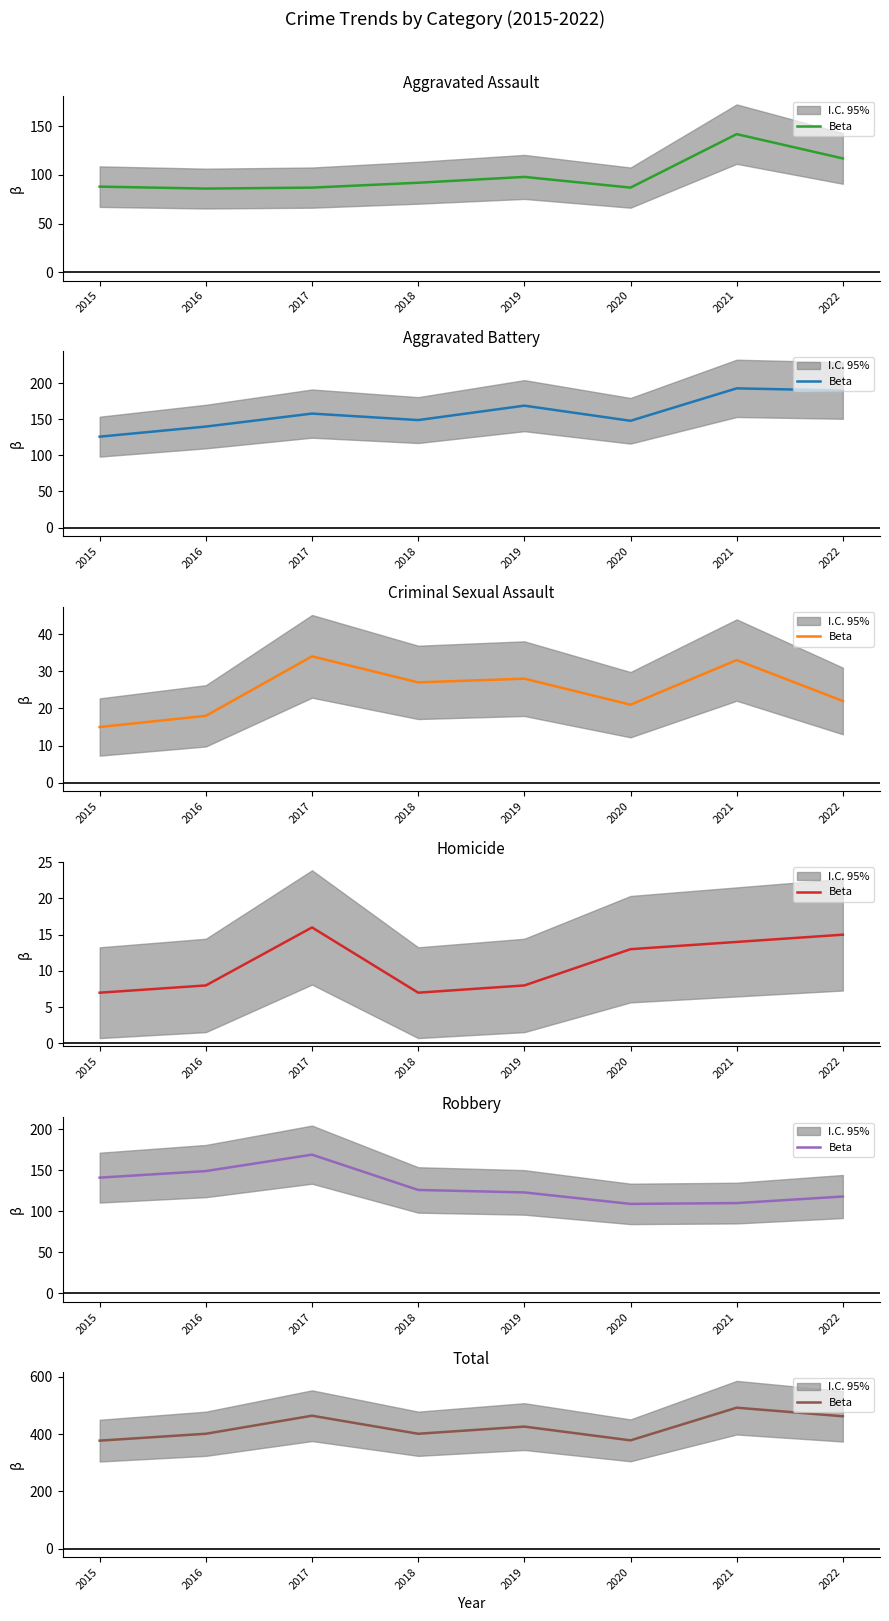

At which category does the data reach its first local peak?

2017